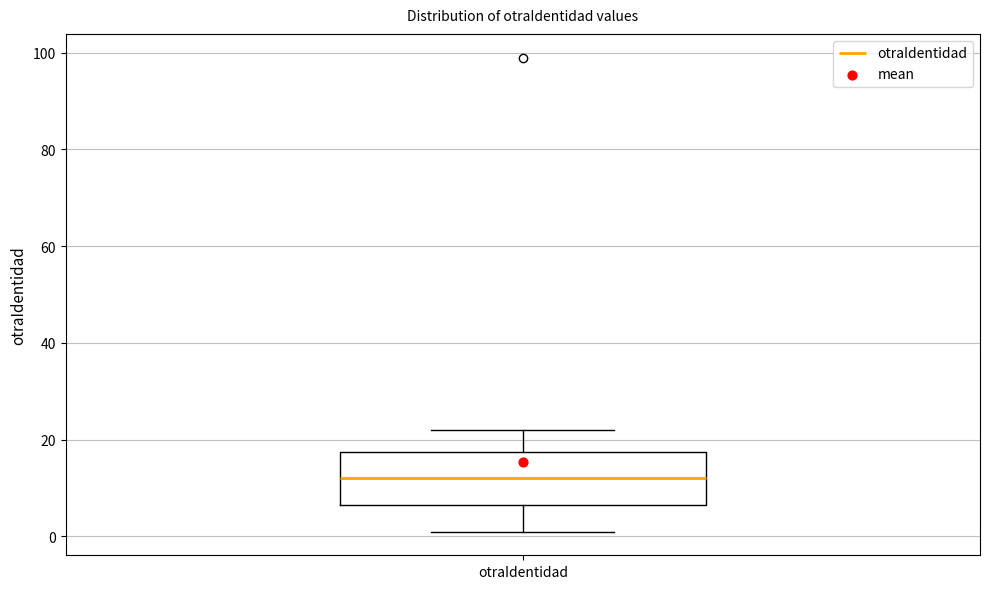

Transcribe this box plot: give where the median line is, the range the box spans, and where the two whiskers end, as read against the y-axis. The values are not printed on the chart, so give them approximately, as read against the axis.

median 12, box 6 to 18, whiskers 2 to 22